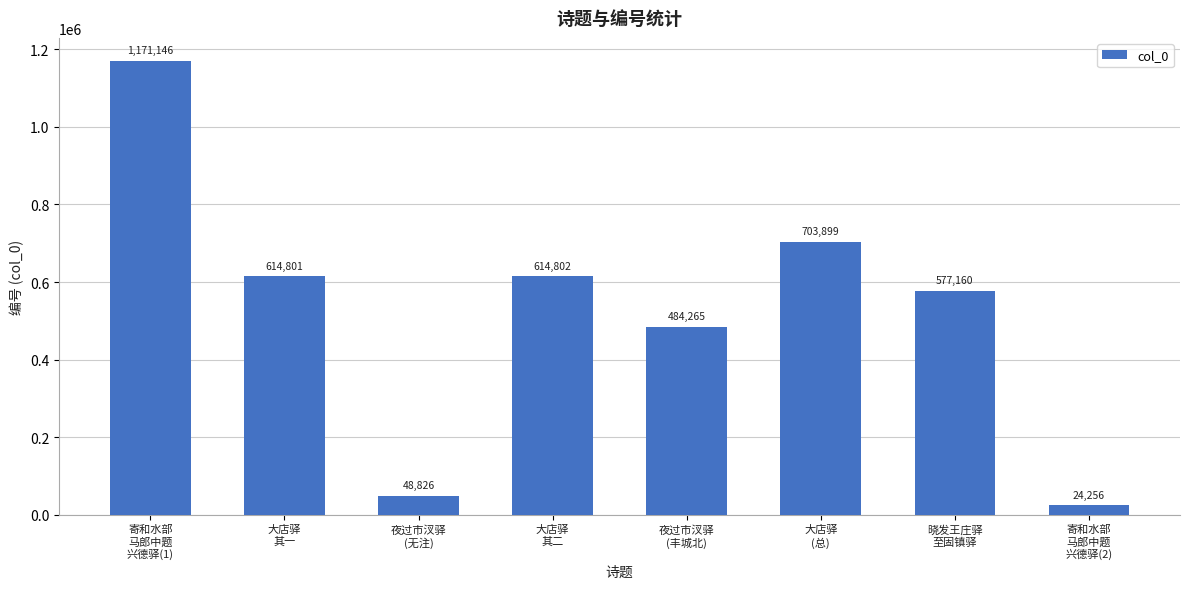

What is the label of the 3rd bar from the right?

大店驿
(总)